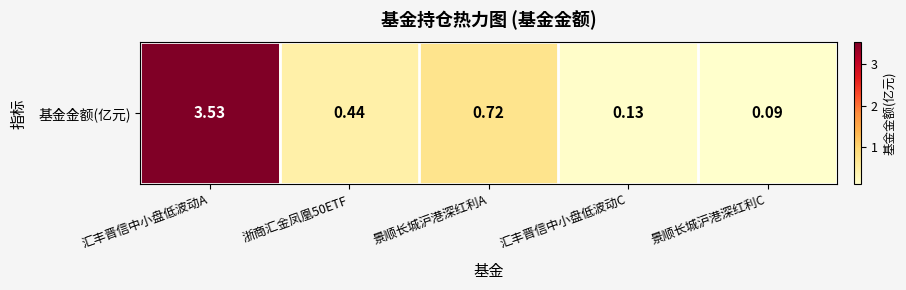

What is the difference between the second highest and second lowest values?

0.6